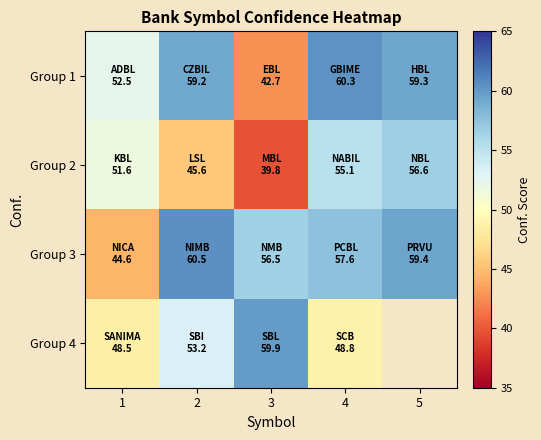

What is the spread (max minus min) of values at 4?

11.5